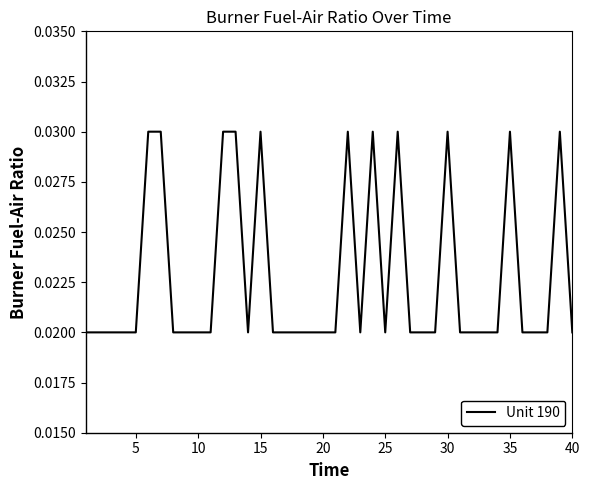

Does the chart display data point markers on the line(s)?

No